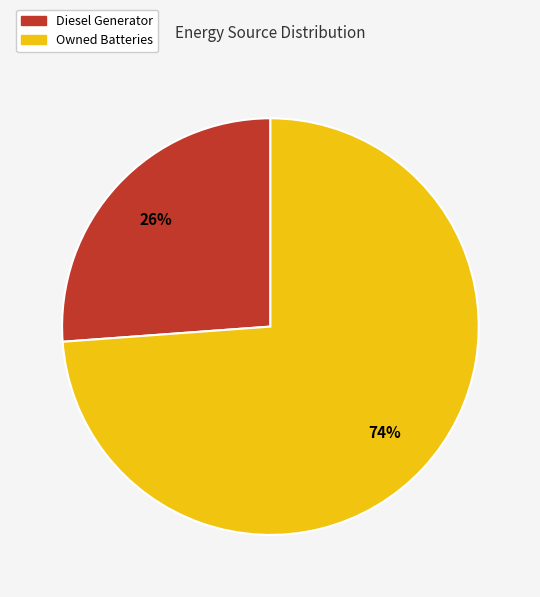

Does any single category account for the majority?

Yes